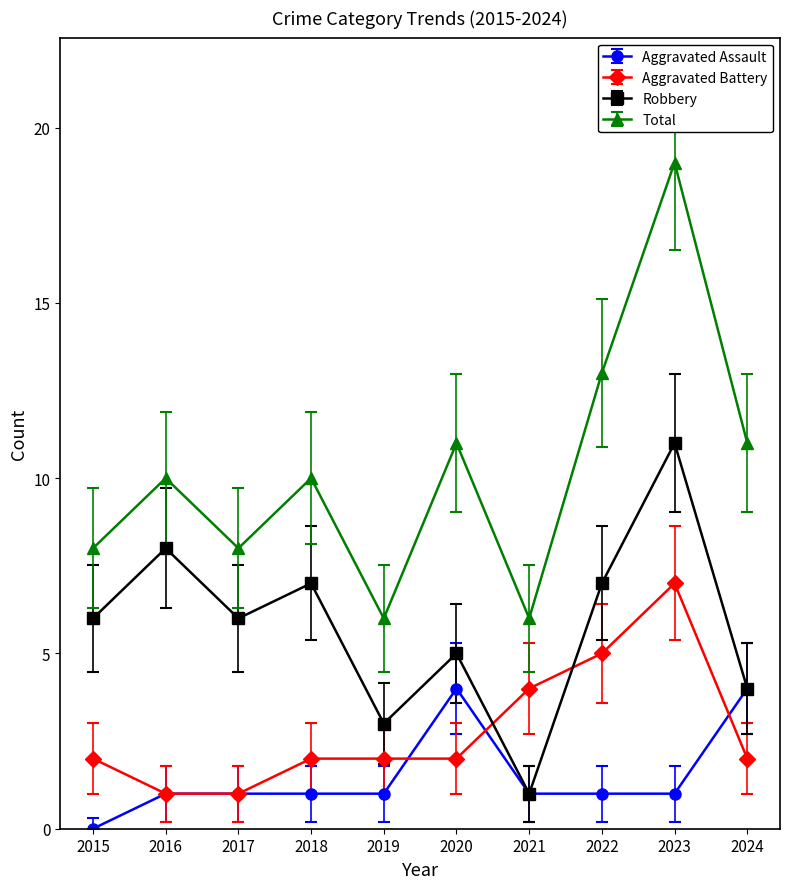

What is the average value of the Total series?

10